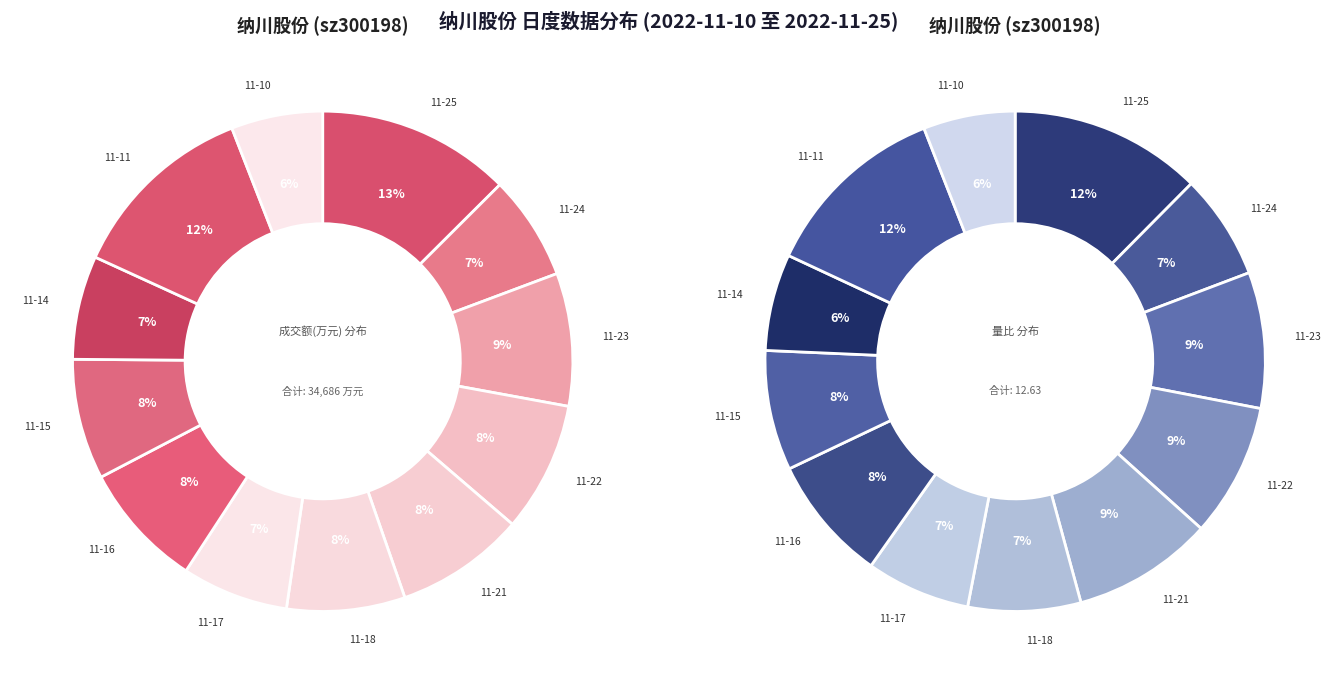

How many slices are in this pie chart?

12